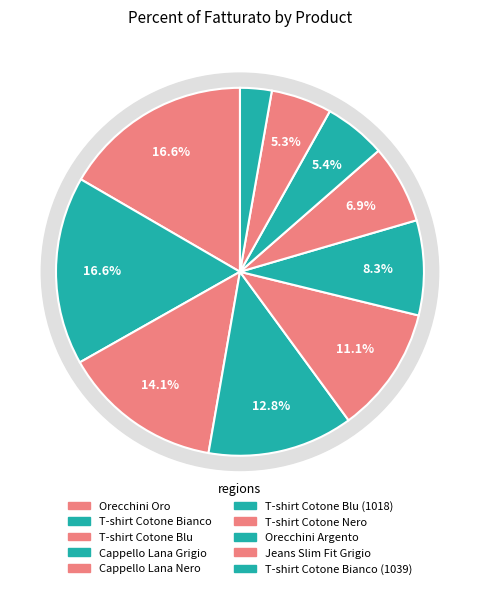

To the nearest percent, what is the combined percentage of T-shirt Cotone Bianco and Cappello Lana Nero?

28%